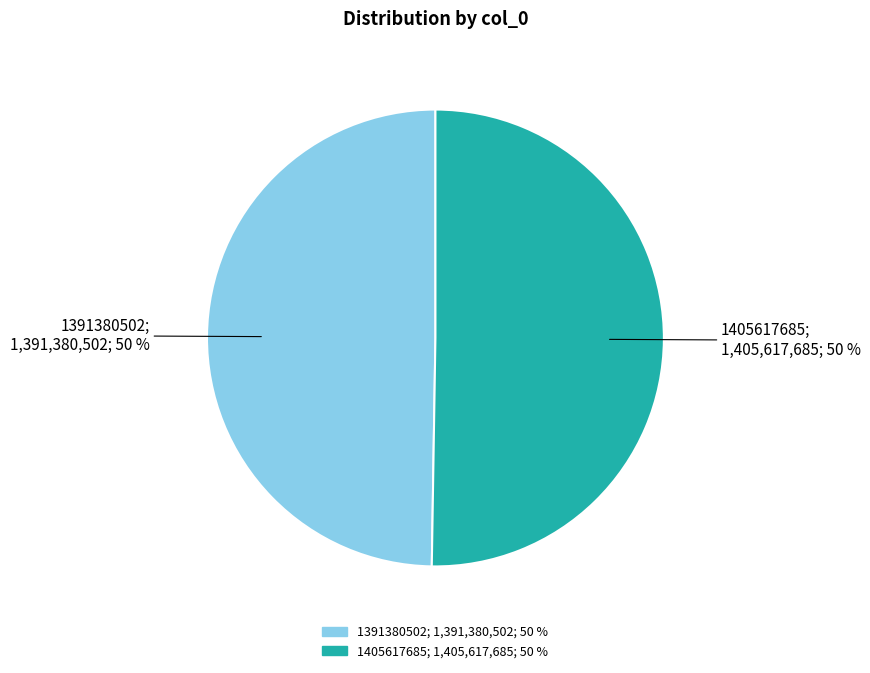

Which category accounts for the majority?

1405617685